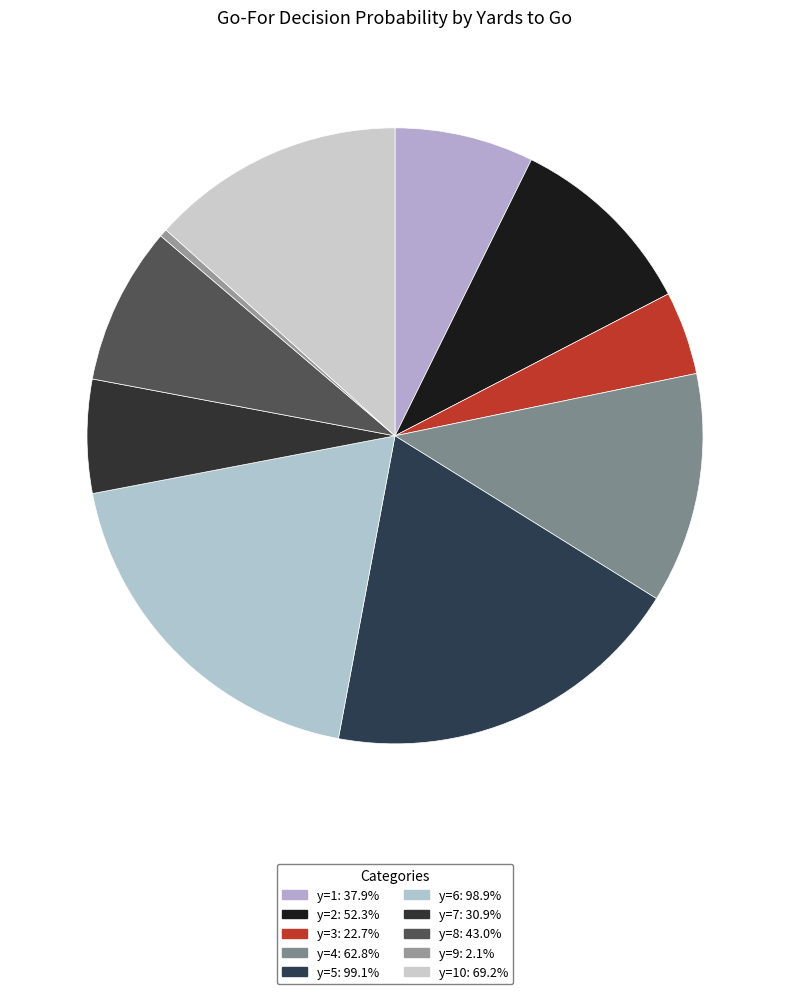

Count the number of slices in the pie.

10